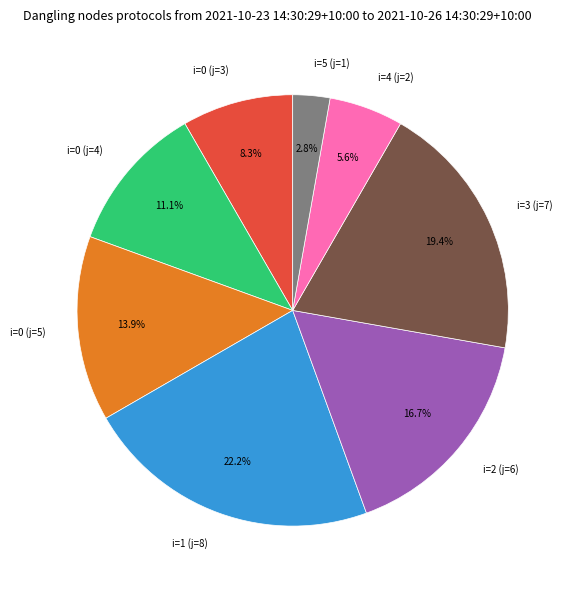

Is it true that i=5 (j=1) is 3% of the pie?

True